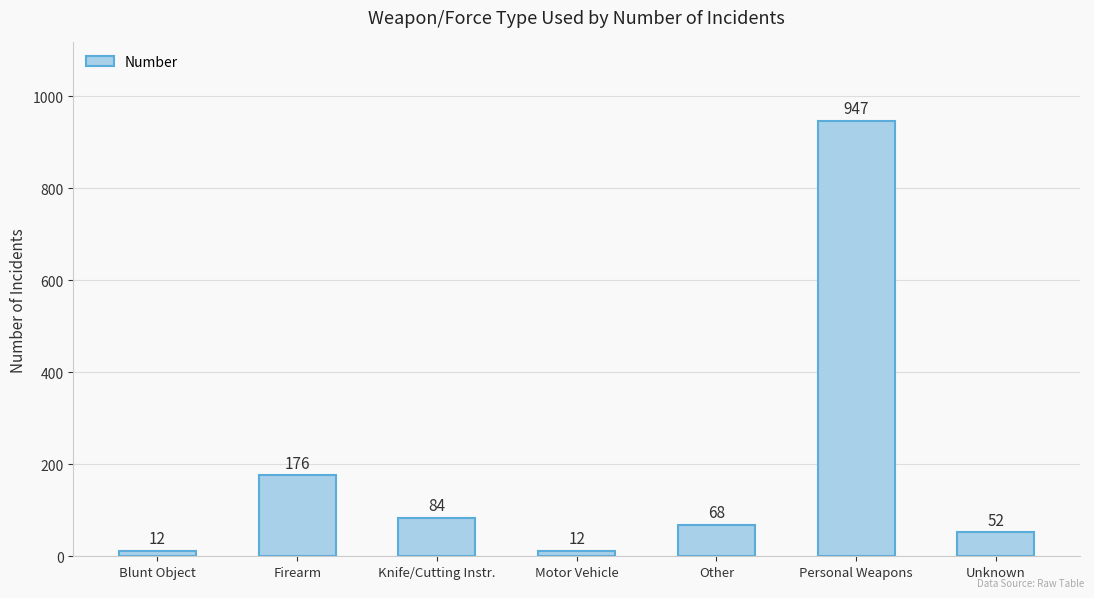

Reading right to left, extract all data points from this chart.

Unknown=52	Personal Weapons=947	Other=68	Motor Vehicle=12	Knife/Cutting Instr.=84	Firearm=176	Blunt Object=12